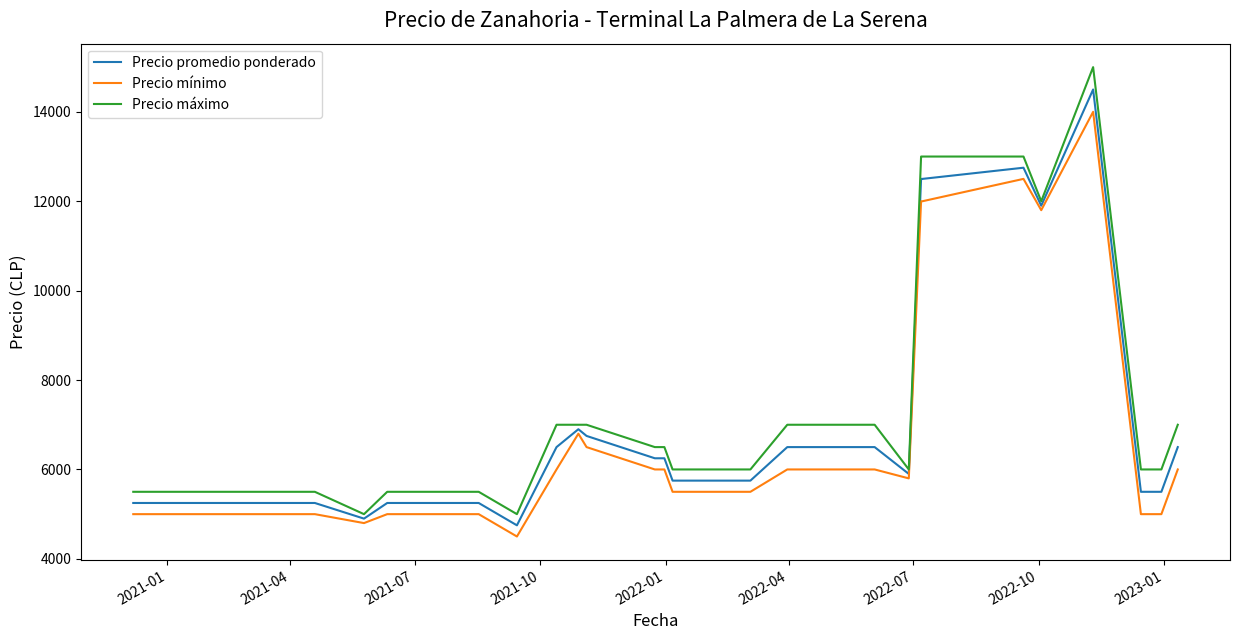

List the series in order of their peak value, highest first.

Precio máximo, Precio promedio ponderado, Precio mínimo